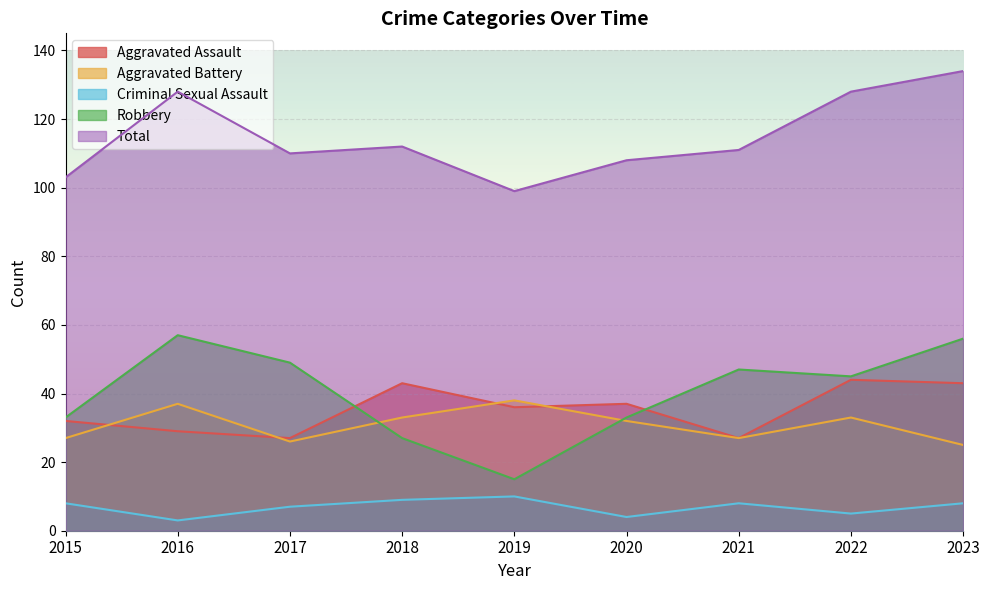

Between which two adjacent categories do Aggravated Battery and Aggravated Assault first intersect?

2015 and 2016